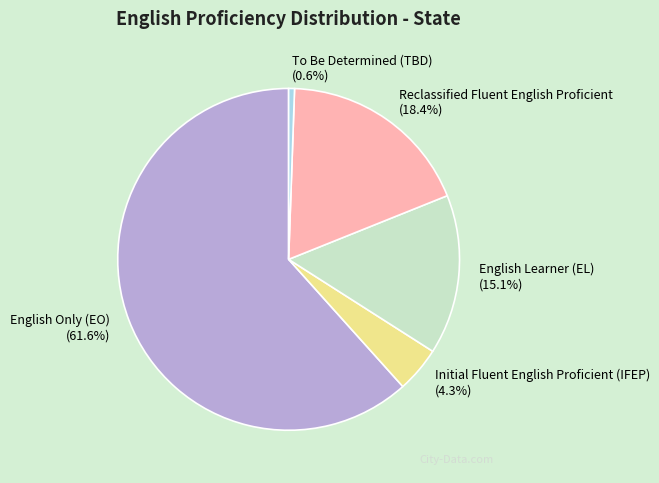

How much of the chart is everything except Initial Fluent English Proficient (IFEP)?

95.7%